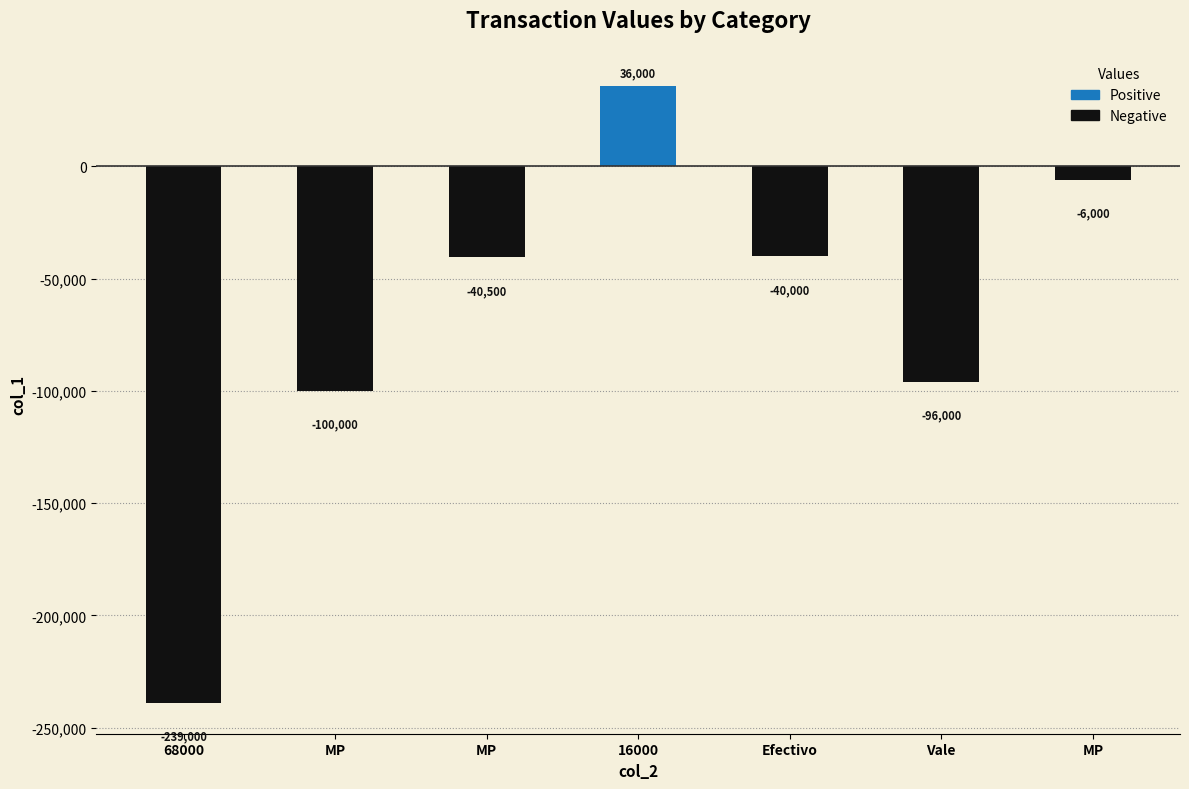

What is the greatest value displayed?

36000